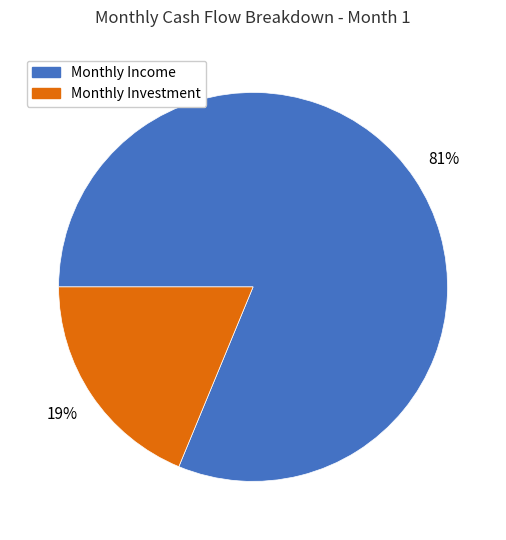

To the nearest percent, what is the average slice percentage?

50%